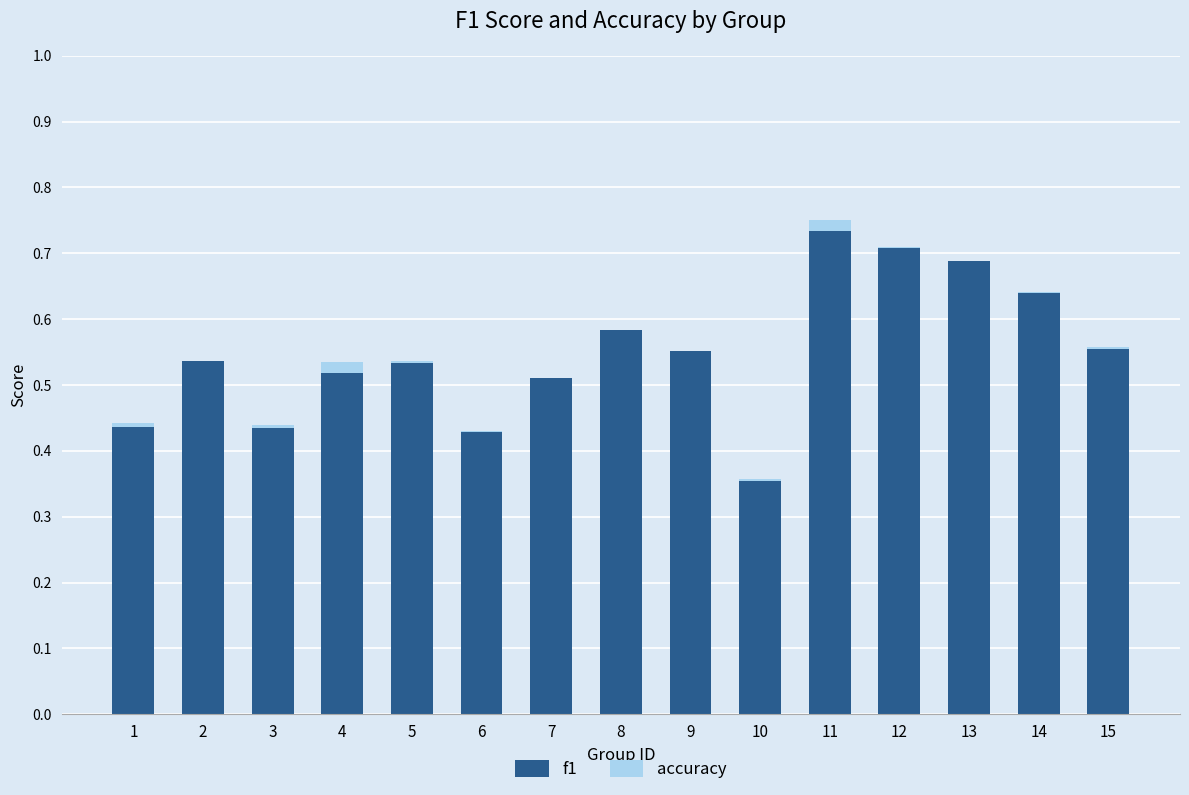

The value of f1 at 8 is 0.9. True or false?

False